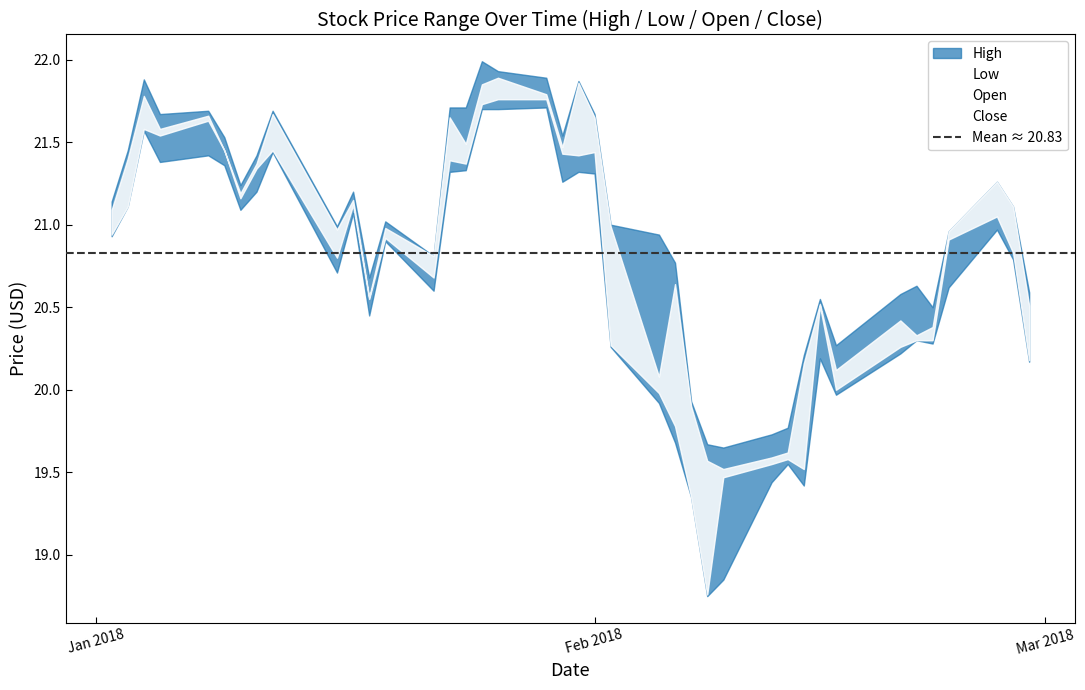

What is the value of the High point at the 9th from the left?

21.7